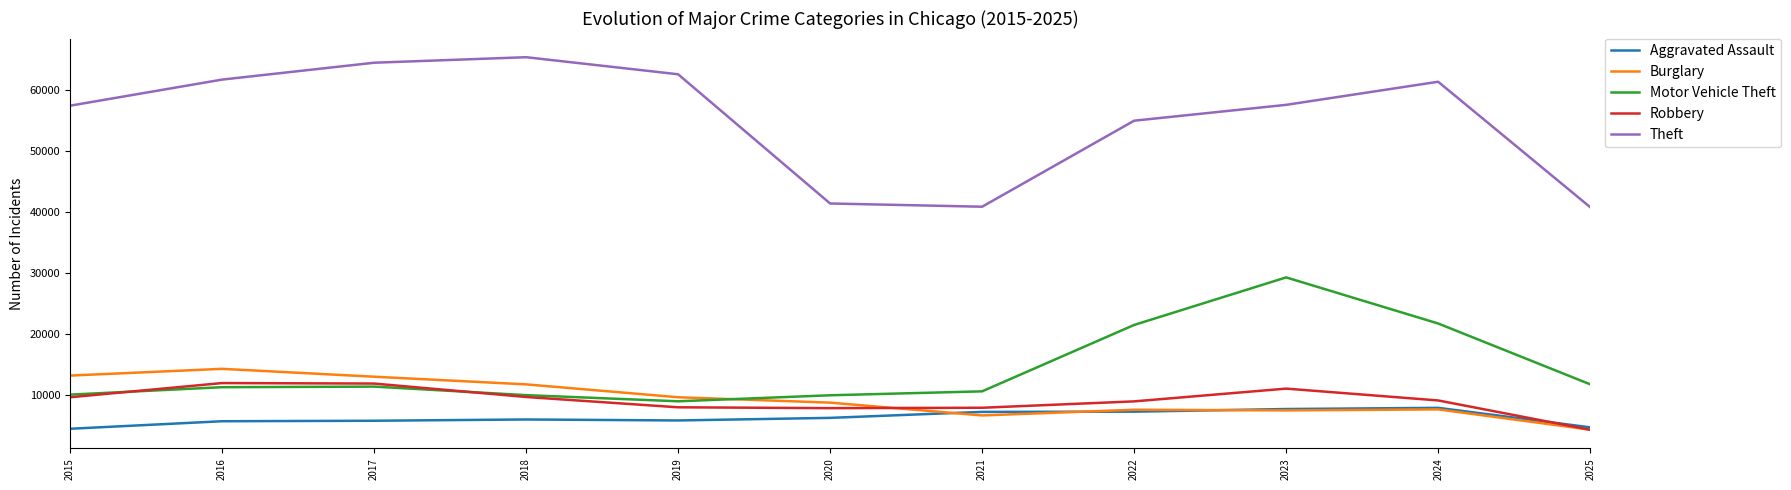

Is it true that Motor Vehicle Theft equals 4071 at 2018?

False